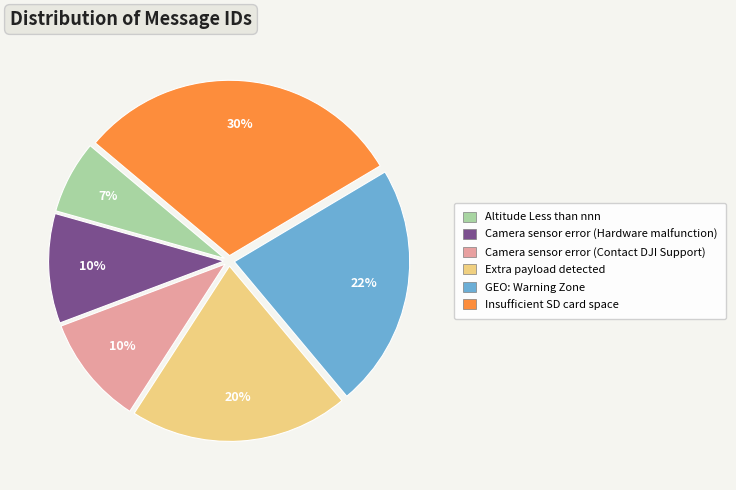

True or false: GEO: Warning Zone accounts for 16% of the total.

False